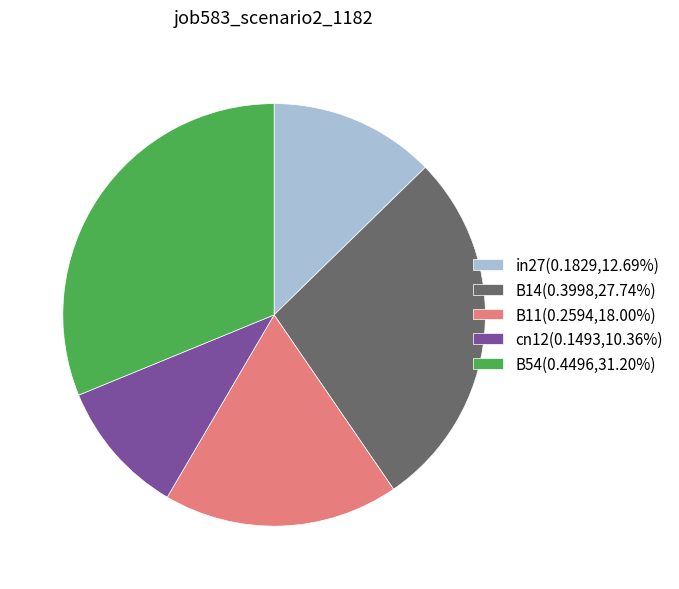

Does any single category account for the majority?

No